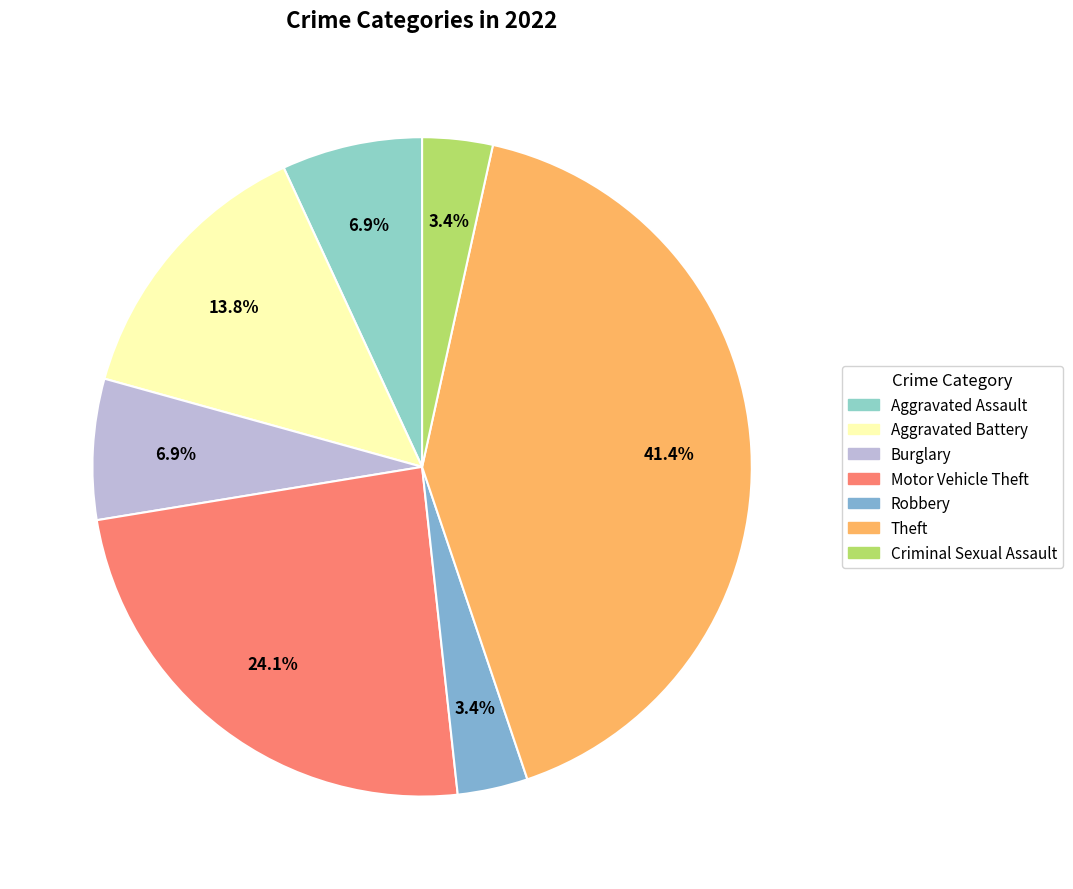

Does Aggravated Battery account for over 50% of the chart?

No